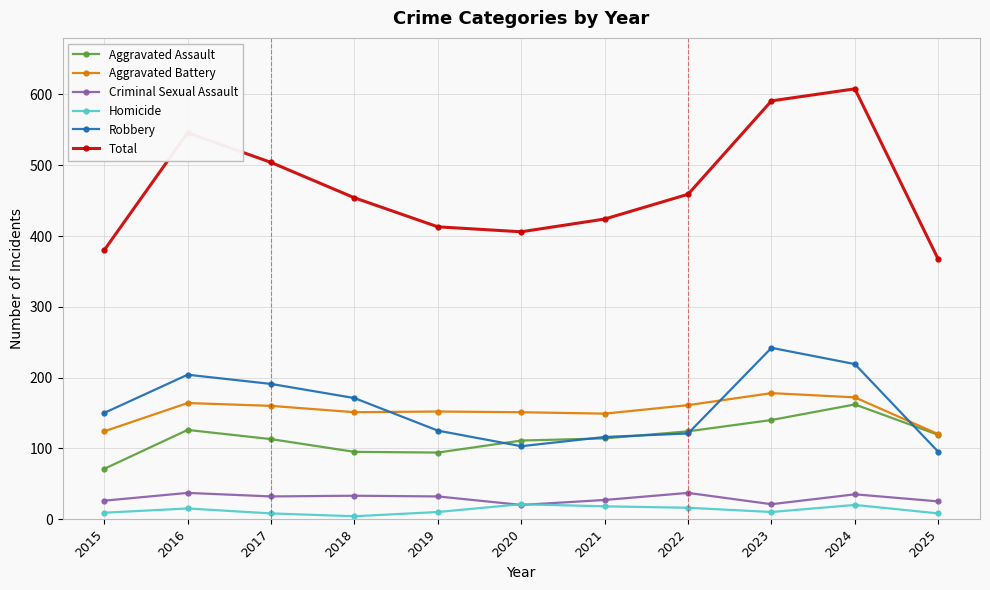

Which category has the lowest value in the Aggravated Assault series?

2015